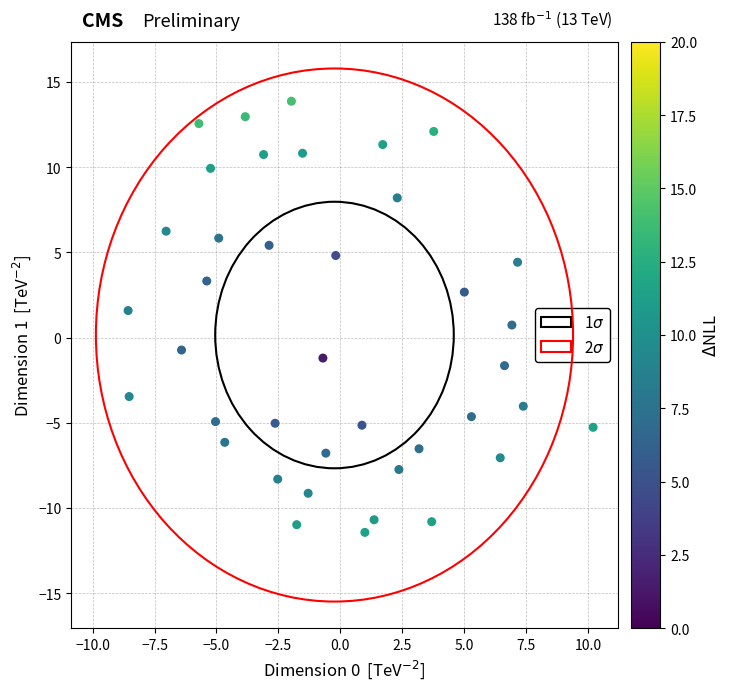

What is the range of X values (max minus min)?

18.8